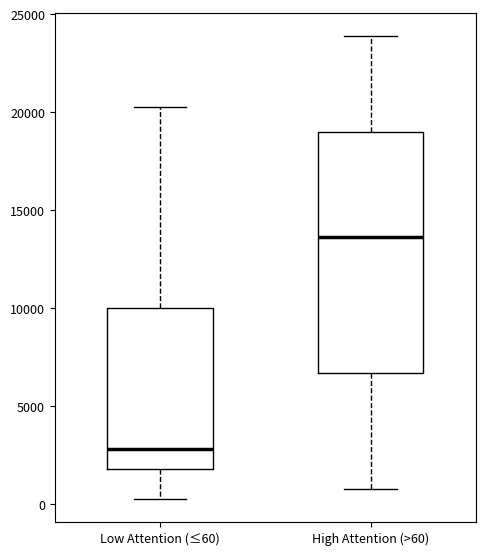

Comparing the boxes themselves (not the whiskers), which one is the tallest?

High Attention (>60)